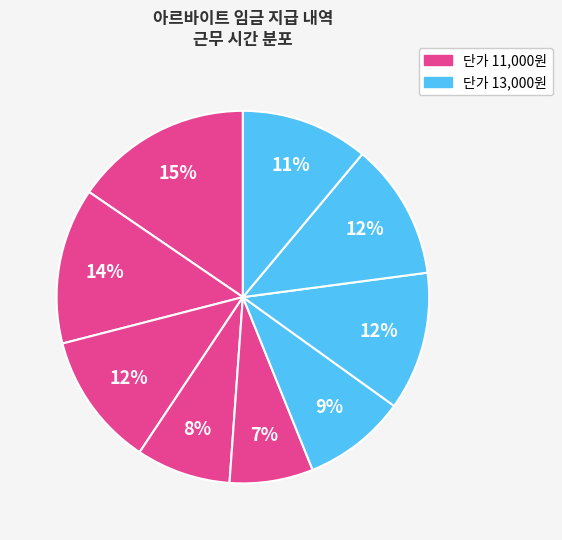

To the nearest percent, what is the difference between the largest and smallest slice percentages?

8%